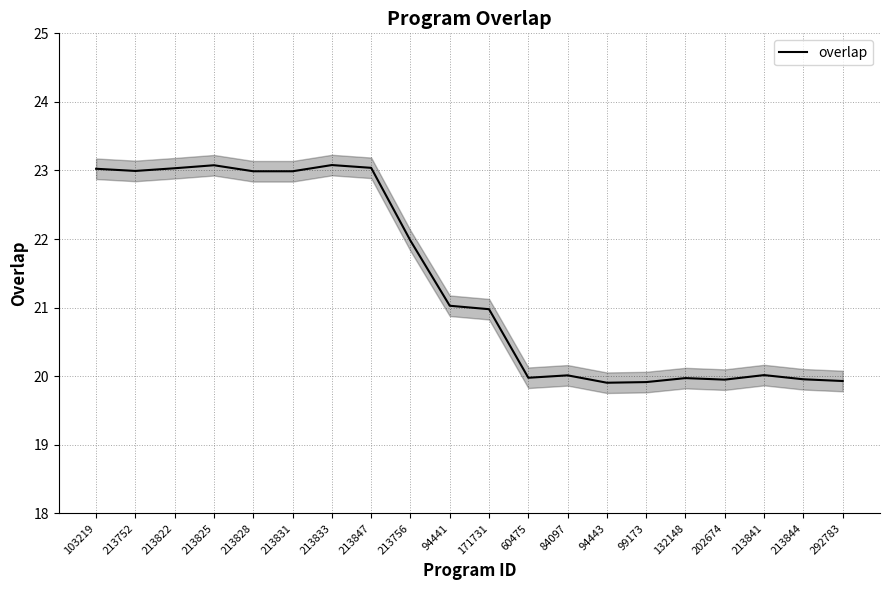

What is the difference between the maximum and minimum values?

3.2